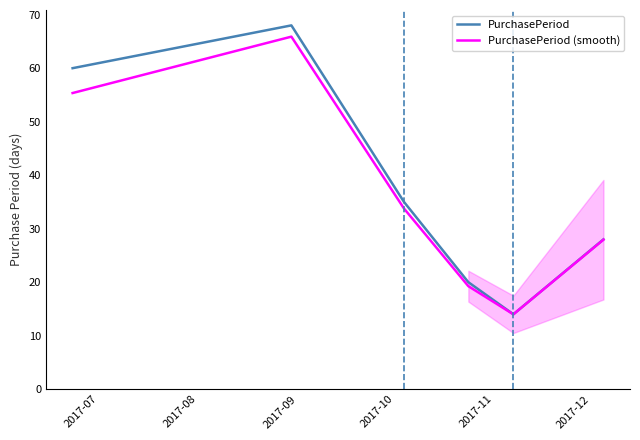

How many data points does each series have?

6